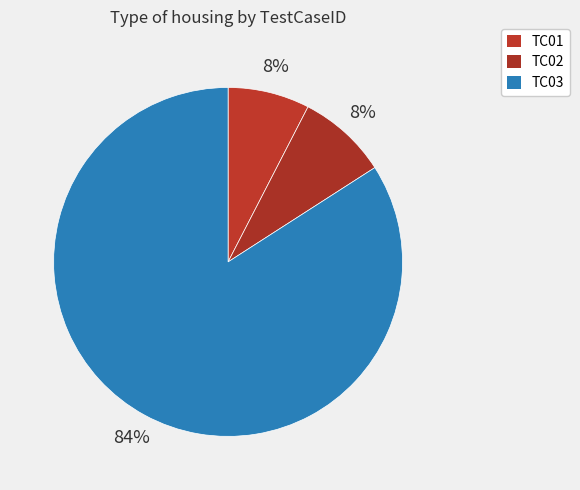

Rank the categories by value from highest to lowest.

TC03, TC02, TC01